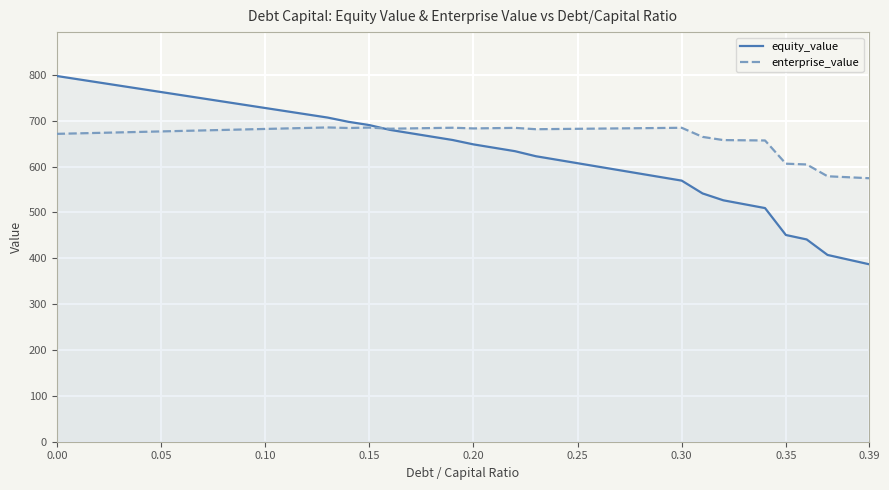

What are all the series names shown in the legend?

equity_value, enterprise_value